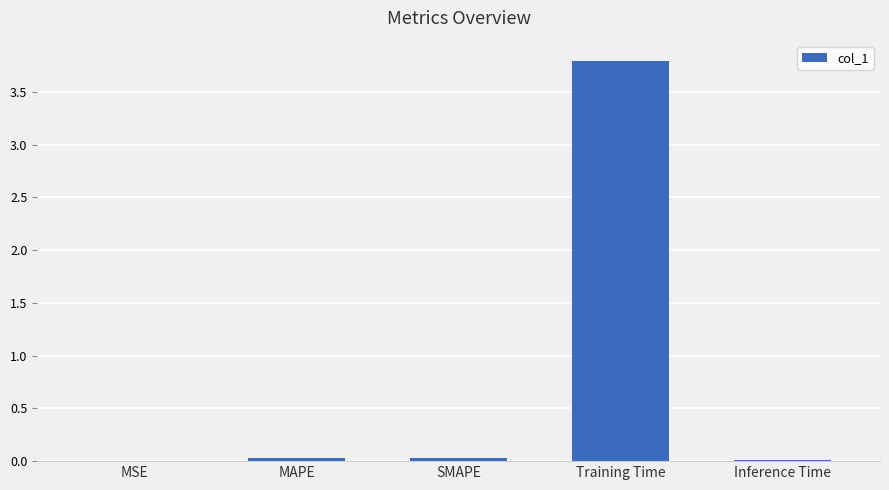

How many data points does each series have?

5